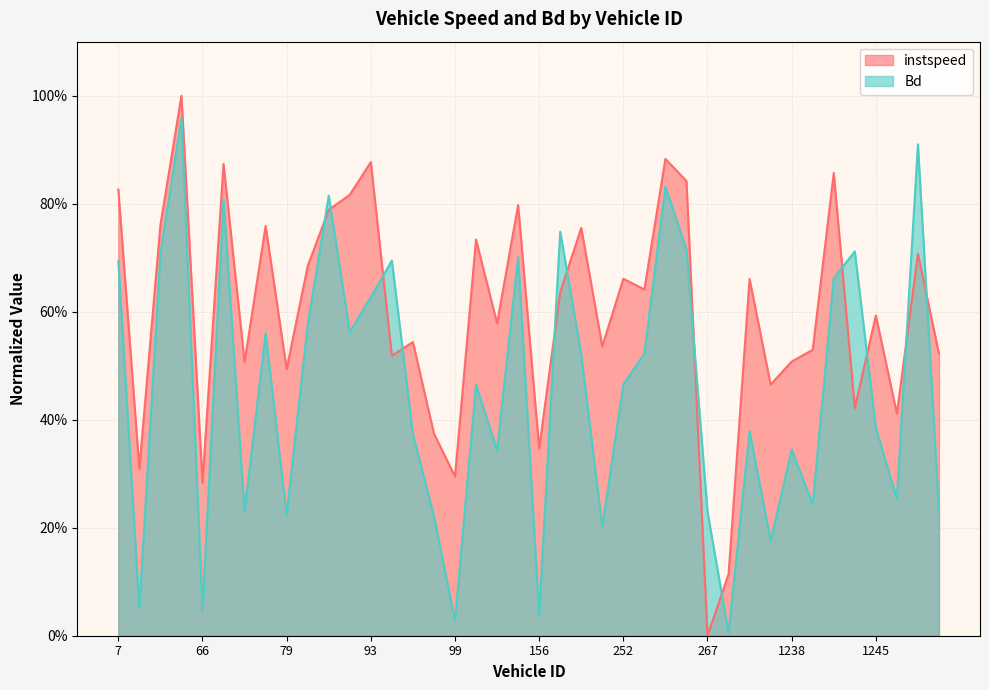

Between 164.0 and 252.0, which series saw the biggest shift?

instspeed